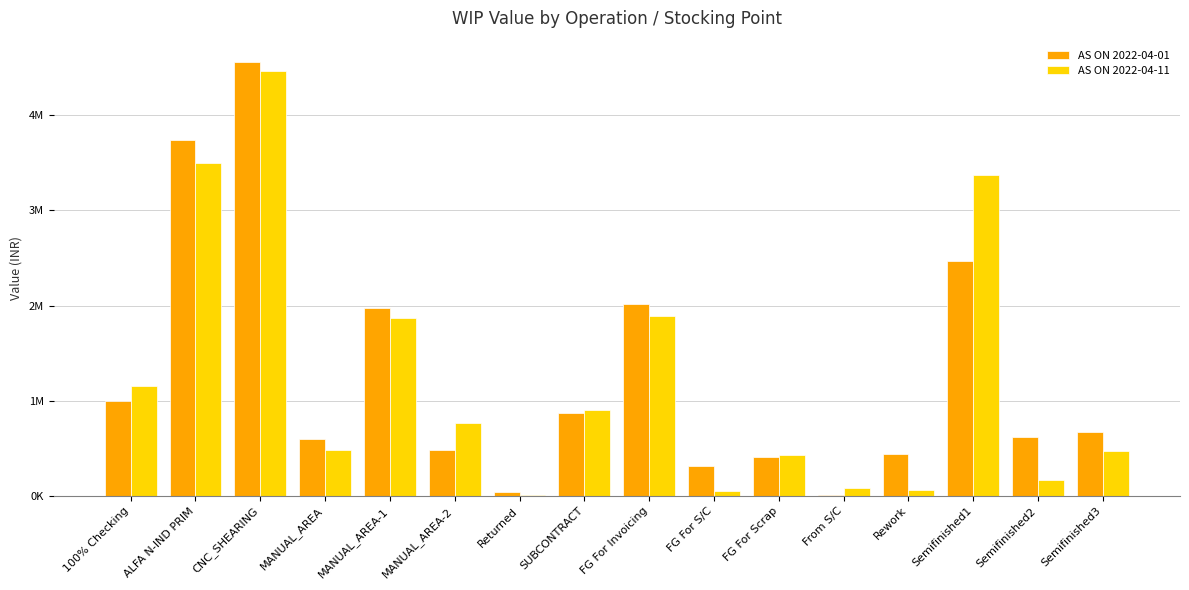

What is the label of the 7th bar from the right?

FG For S/C